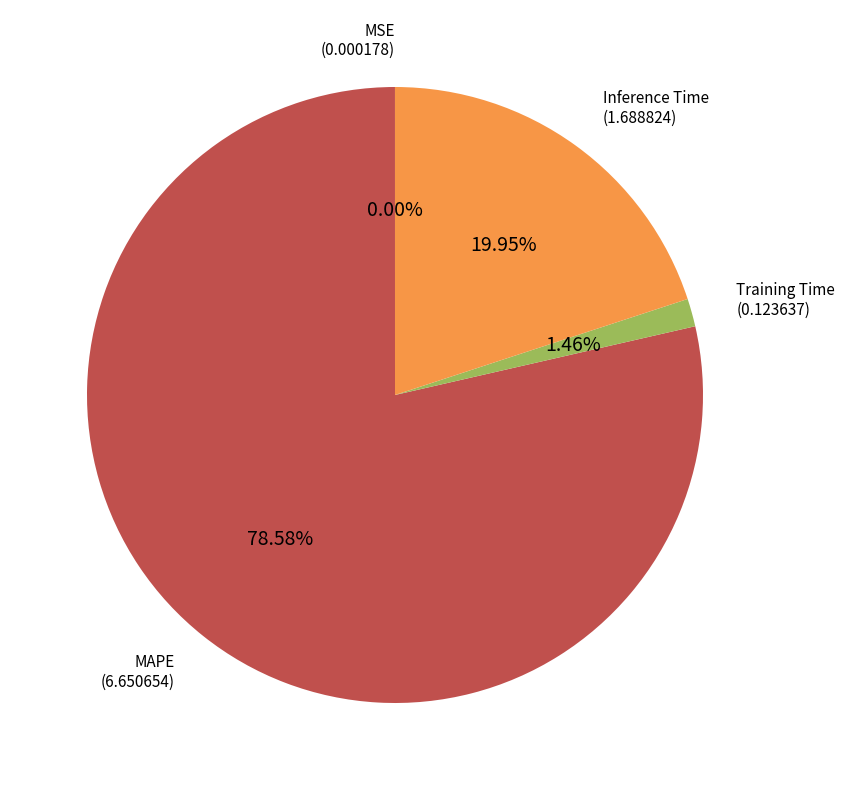

Does any single category account for the majority?

Yes